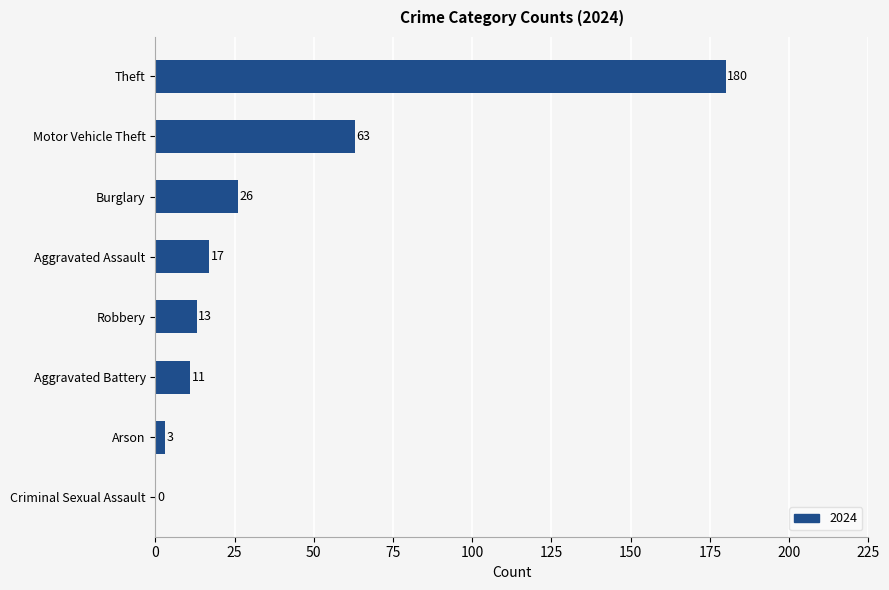

What is the approximate value at Arson, to the nearest 5?

5